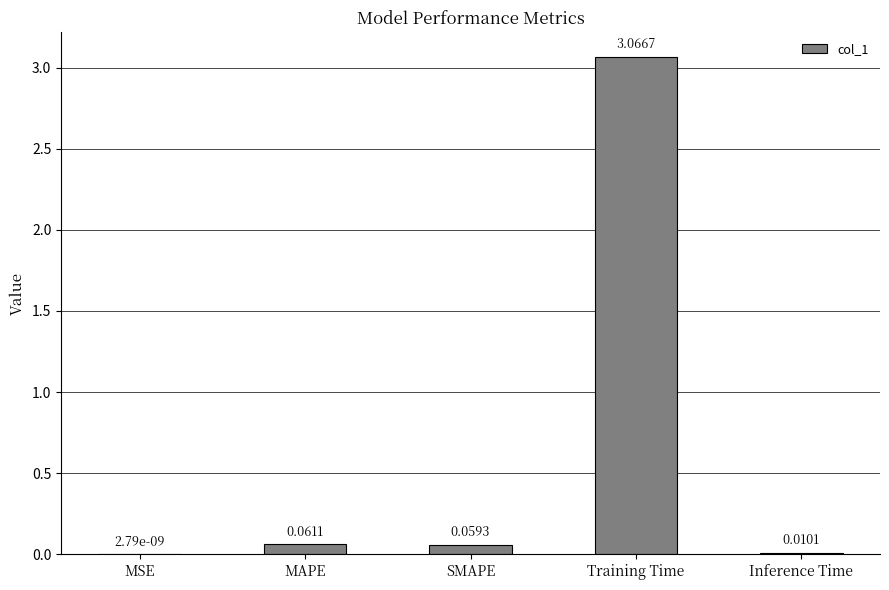

Are the bars horizontal?

No